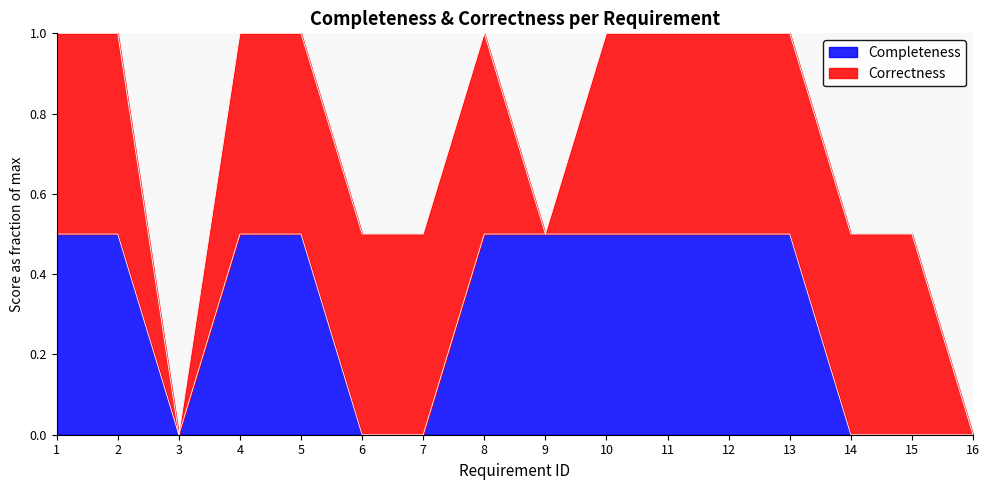

Rank the categories by value from lowest to highest.

3, 6, 7, 14, 15, 16, 1, 2, 4, 5, 8, 9, 10, 11, 12, 13